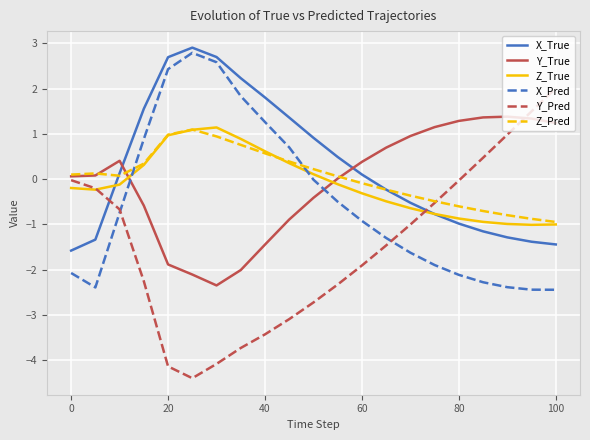

How many times do X_Pred and Z_Pred cross each other?

2